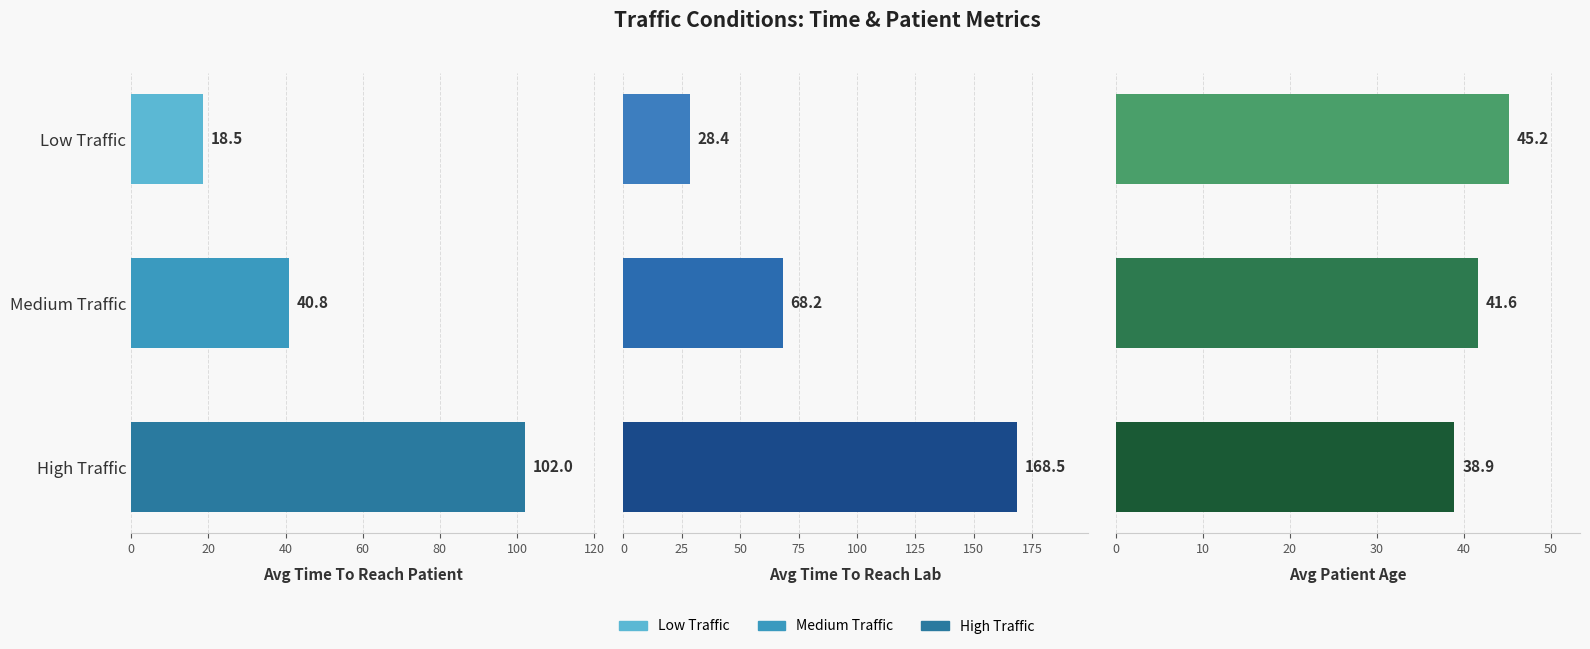

How many categories are shown in the chart?

3